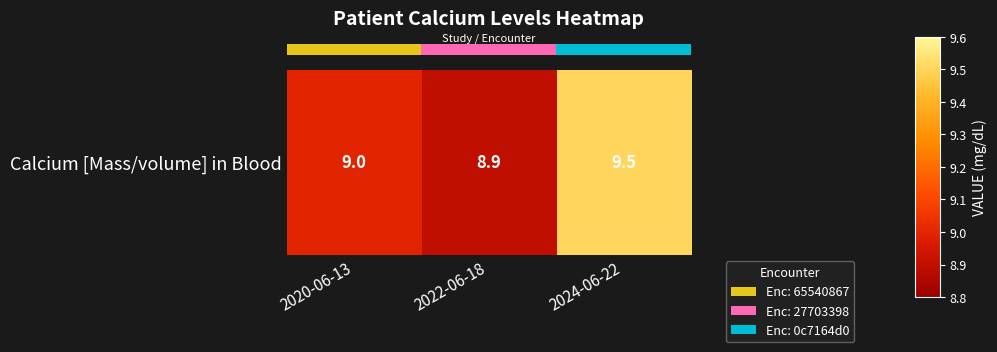

Between 2024-06-22 and 2020-06-13, which is larger?

2024-06-22